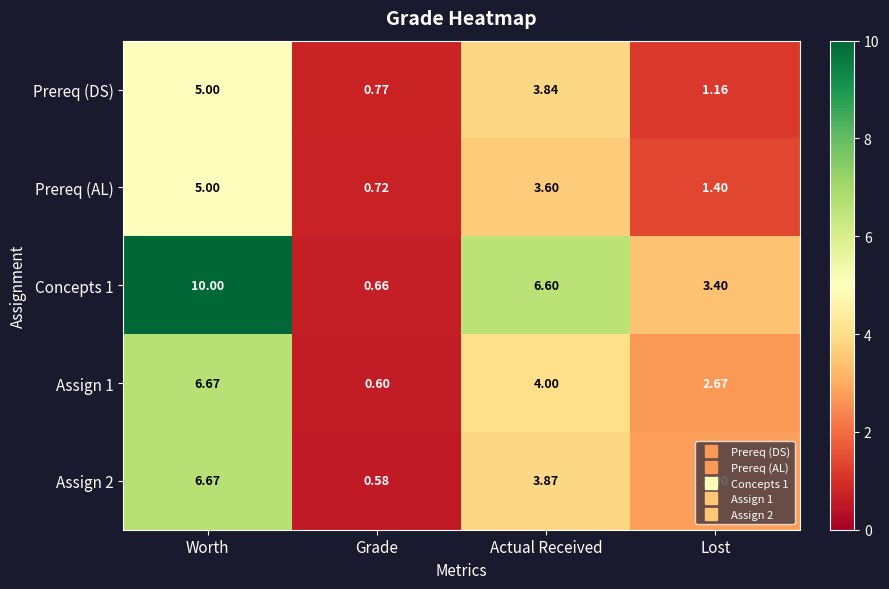

Rank the categories by Concepts 1 value from highest to lowest.

Worth, Actual Received, Lost, Grade